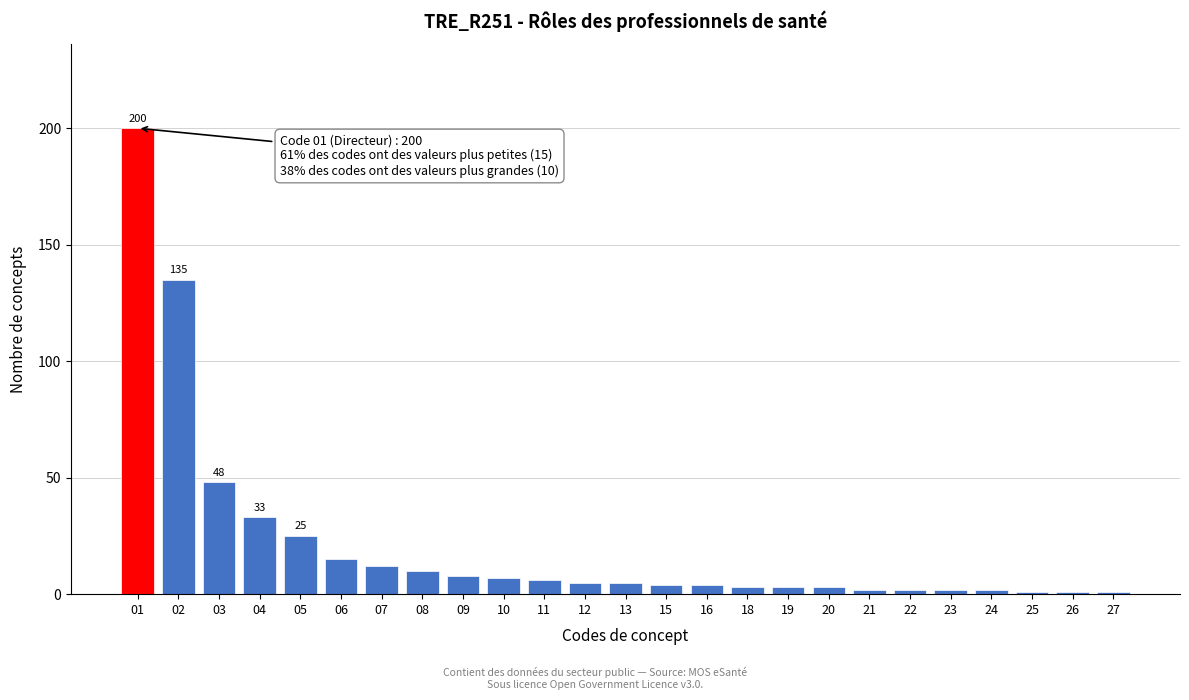

Reading right to left, extract all data points from this chart.

1	1	1	2	2	2	2	3	3	3	4	4	5	5	6	7	8	10	12	15	25	33	48	135	200